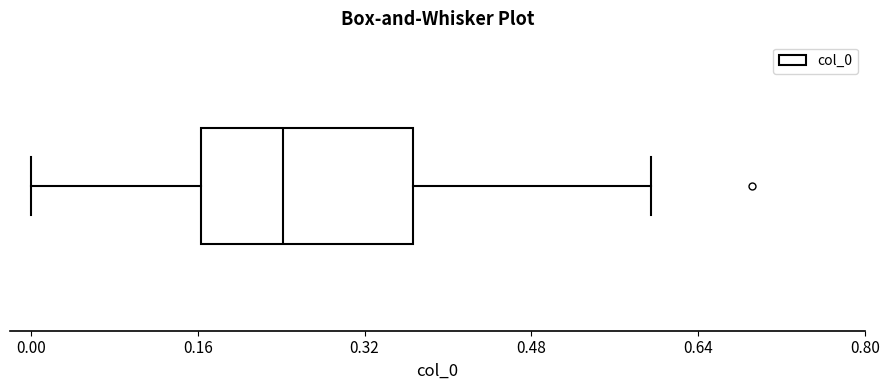

Read this box plot against the x-axis: the position of the median line, the range covered by the box, and the ends of both whiskers. The values are not printed on the chart, so give them approximately, as read against the axis.

median 0.24, box 0.16 to 0.36, whiskers 0.00 to 0.60